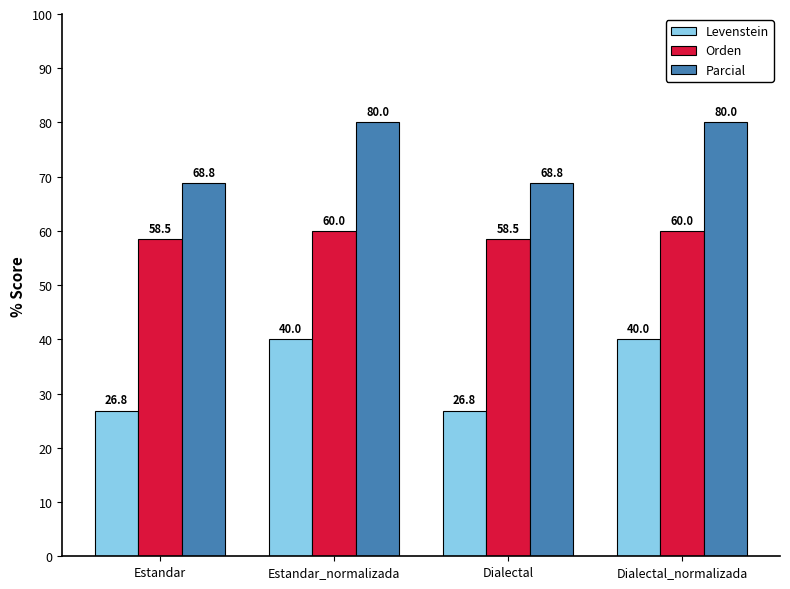

The value of Orden at Estandar_normalizada is 93.8. True or false?

False